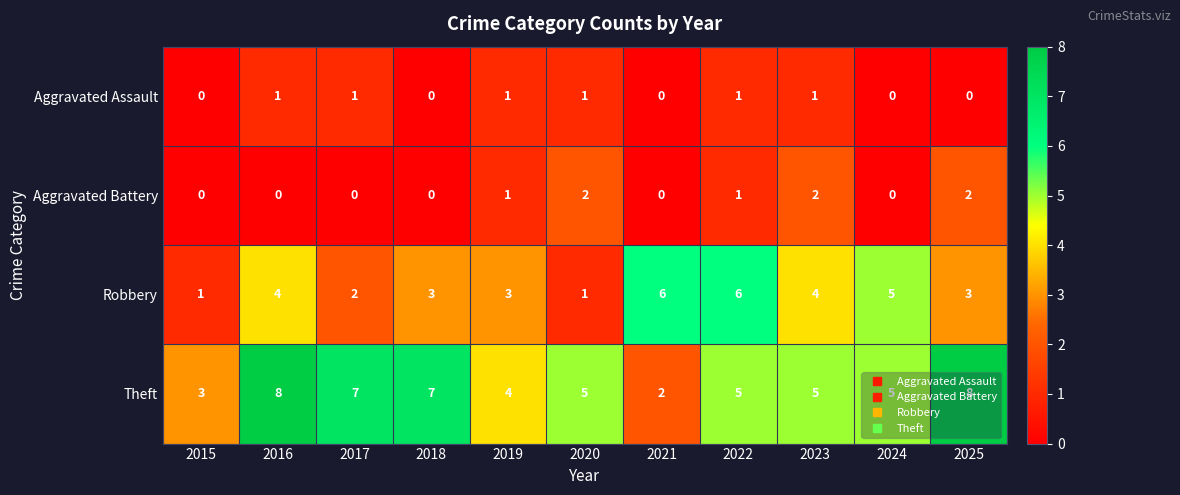

Rank the series by their maximum value, from highest to lowest.

Theft, Robbery, Aggravated Battery, Aggravated Assault